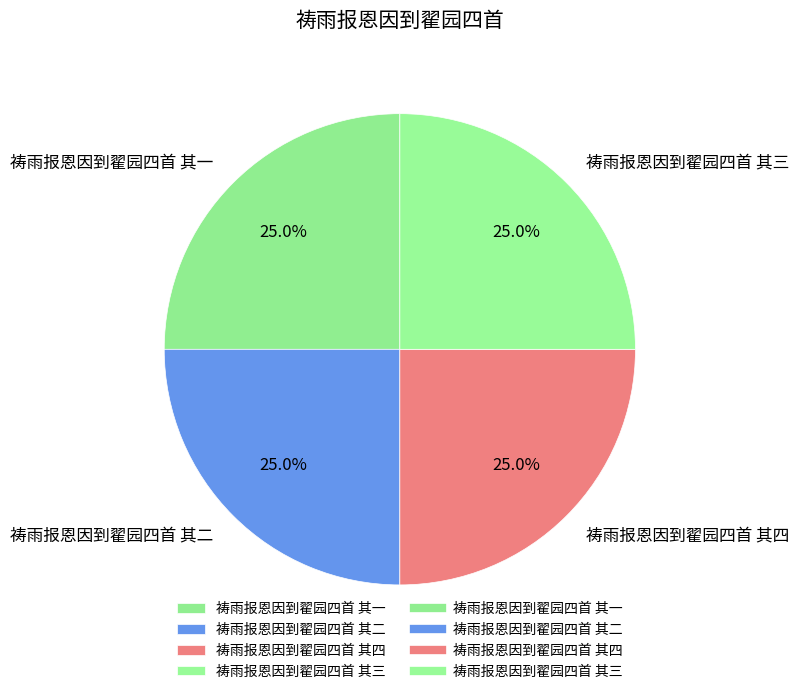

Is there any slice that represents more than half of the pie?

No